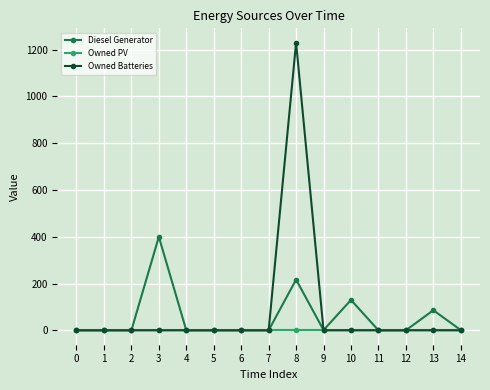

The value of Owned Batteries at 8 is 1616. True or false?

False